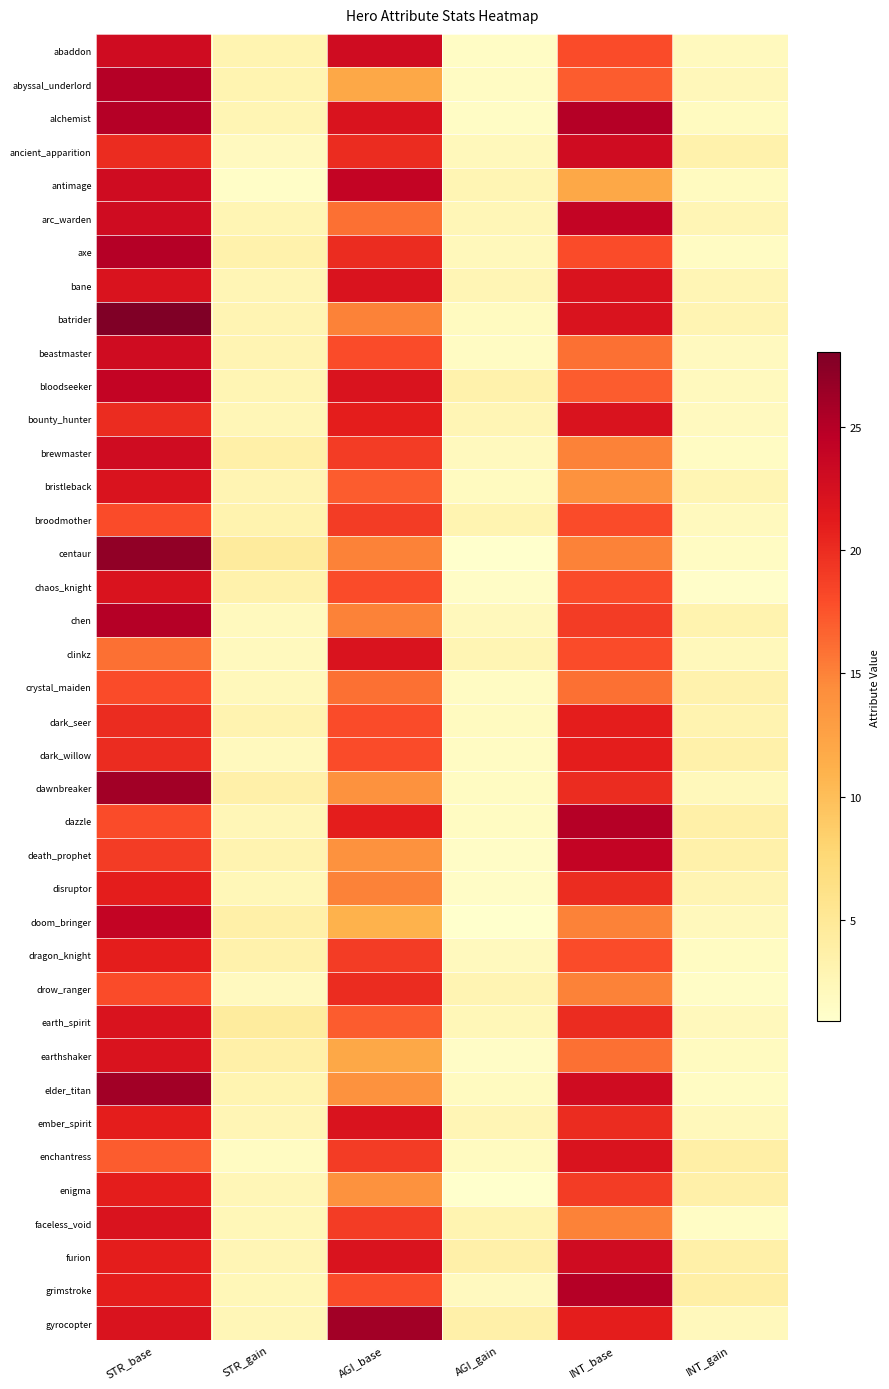

Which series has the largest range (max minus min)?

batrider